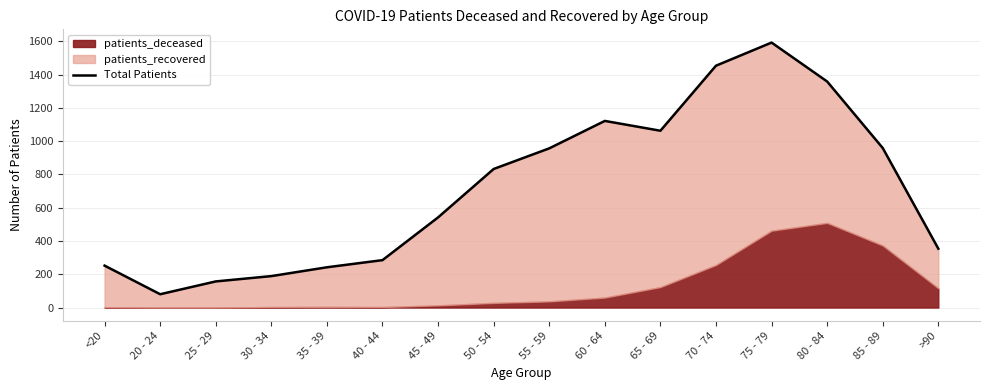

List the labels in order of value, smallest first.

20 - 24, 25 - 29, 30 - 34, 35 - 39, <20, 40 - 44, >90, 45 - 49, 50 - 54, 55 - 59, 85 - 89, 65 - 69, 60 - 64, 80 - 84, 70 - 74, 75 - 79